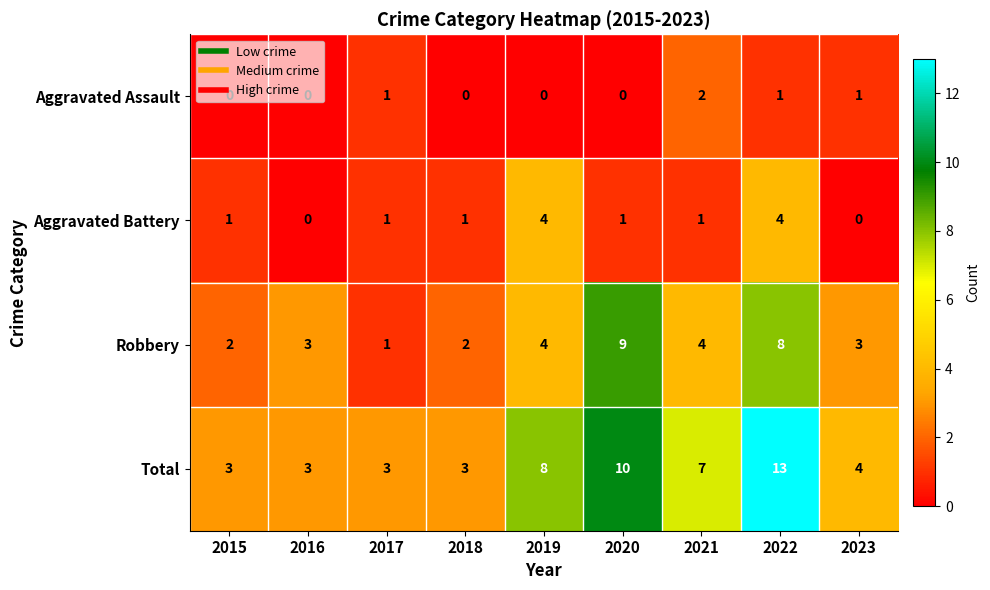

How many series are shown in this chart?

4